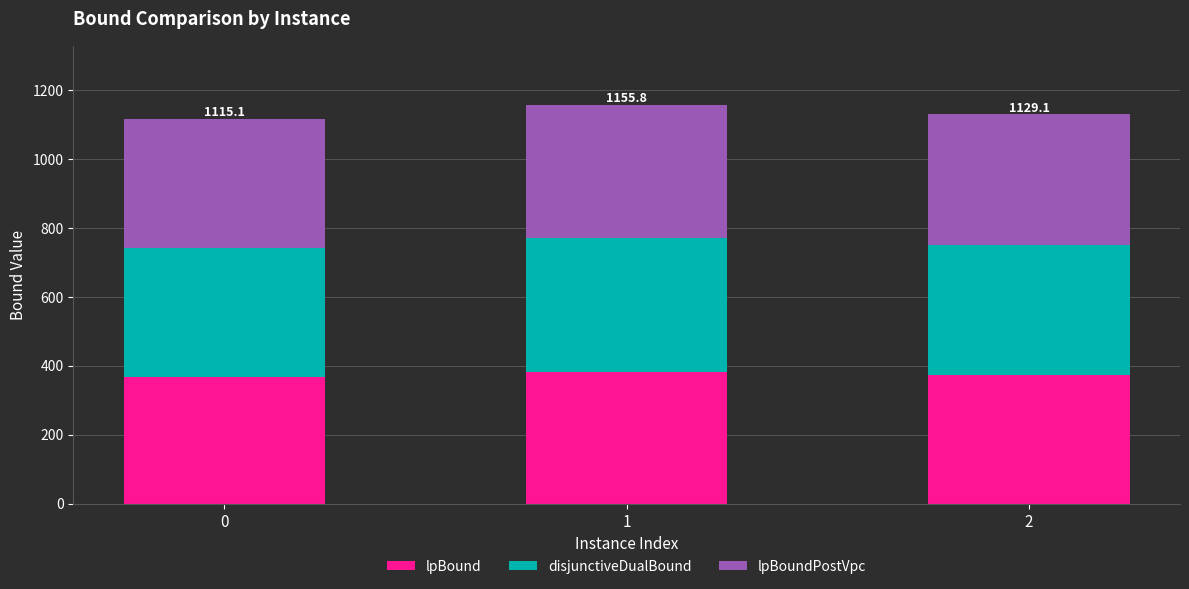

What is the sum of the lpBound values at 1 and 0?

749.3